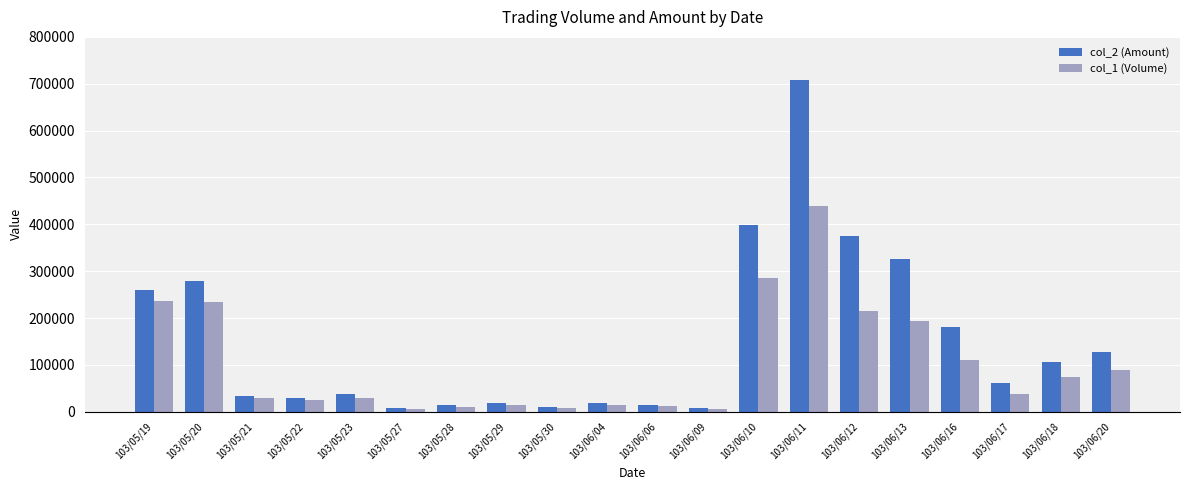

What is the value of the col_2 (Amount) bar at the 6th from the left?

7500